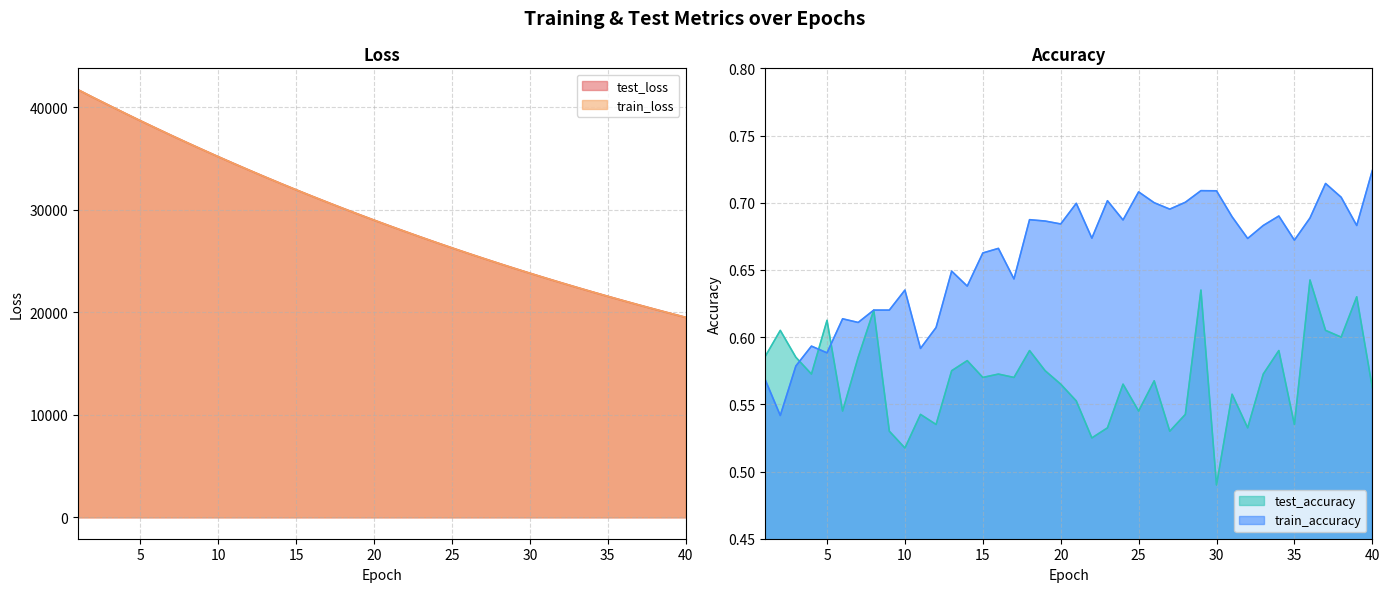

How many series are shown in this chart?

4